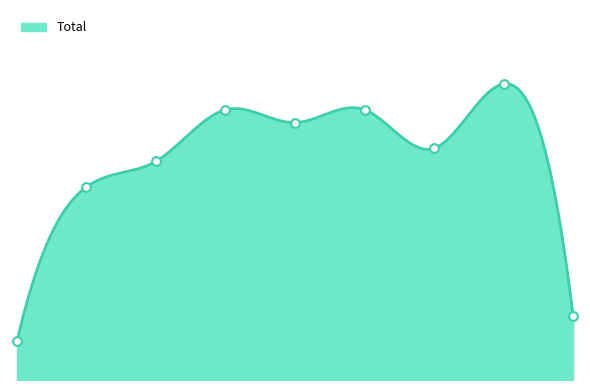

Approximately how many times larger is the value at 2015 compared to 2017?

0.2